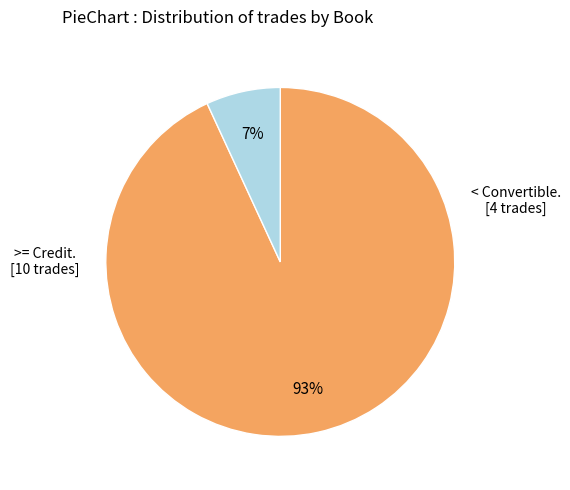

Is there a majority slice in this chart?

Yes